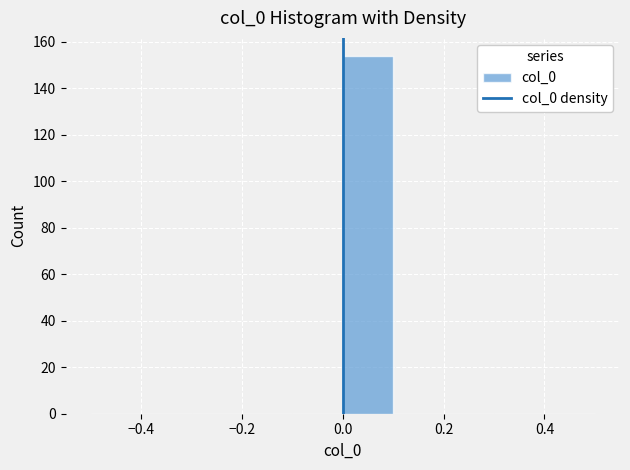

How tall is the bar that spans 0.0 to 0.1 on the x-axis? The values are not printed on the chart, so give them approximately, as read against the axis.

154